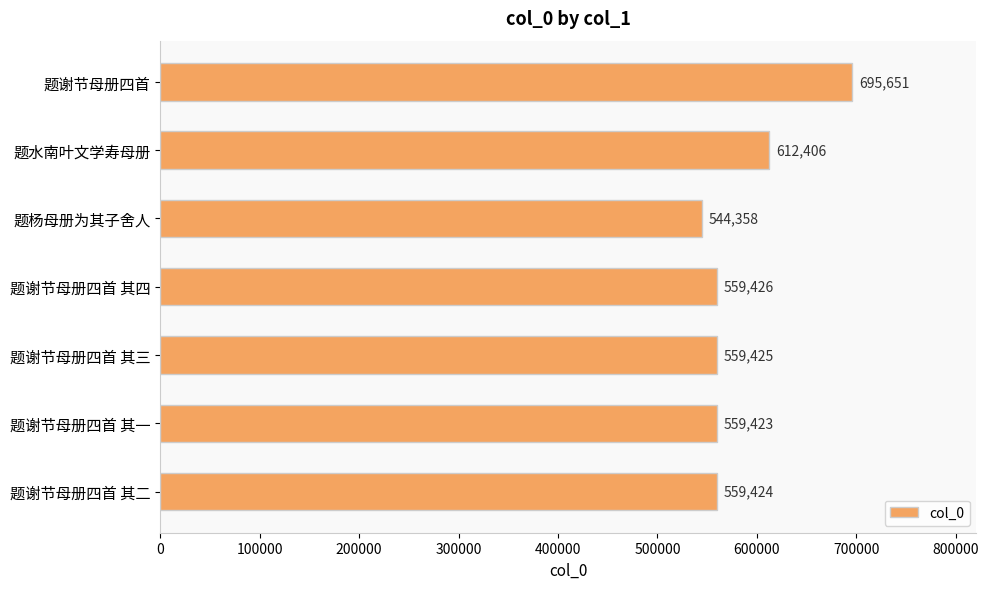

Reading top to bottom, extract all data points from this chart.

695651	612406	544358	559426	559425	559423	559424